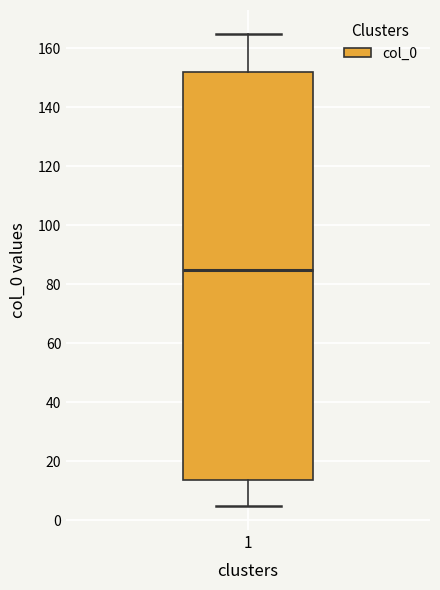

Where is the lower edge of the box at x = 1 on the y-axis? The values are not printed on the chart, so give them approximately, as read against the axis.

14